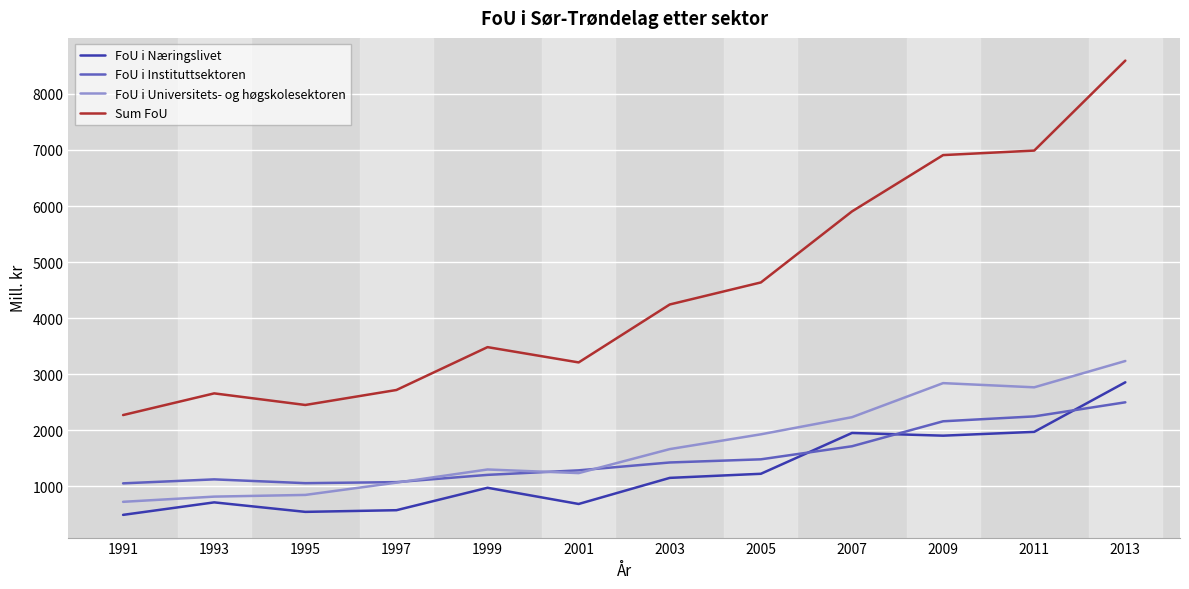

What is the difference between the maximum and minimum values in the FoU i Universitets- og høgskolesektoren series?

2511.3